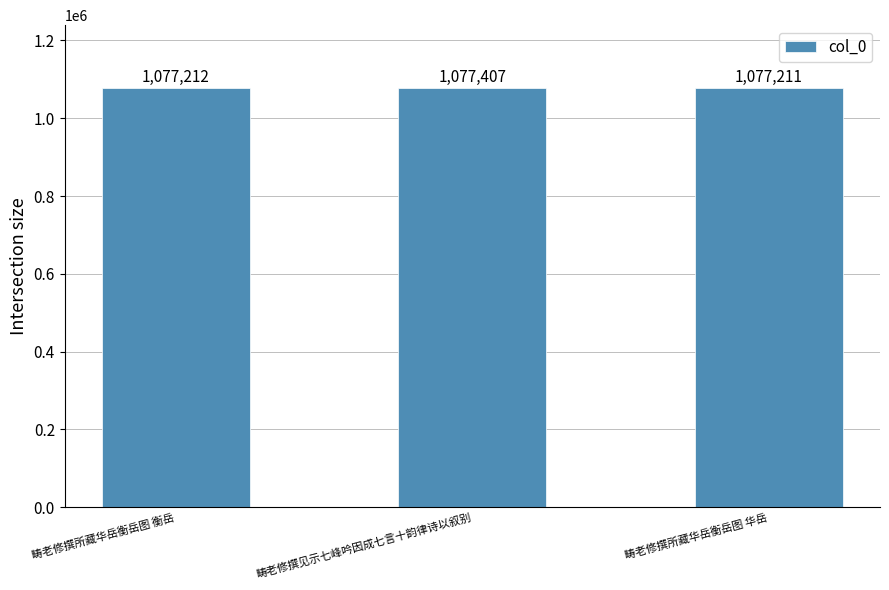

The value at 畴老修撰所藏华岳衡岳图 华岳 is 521254. True or false?

False